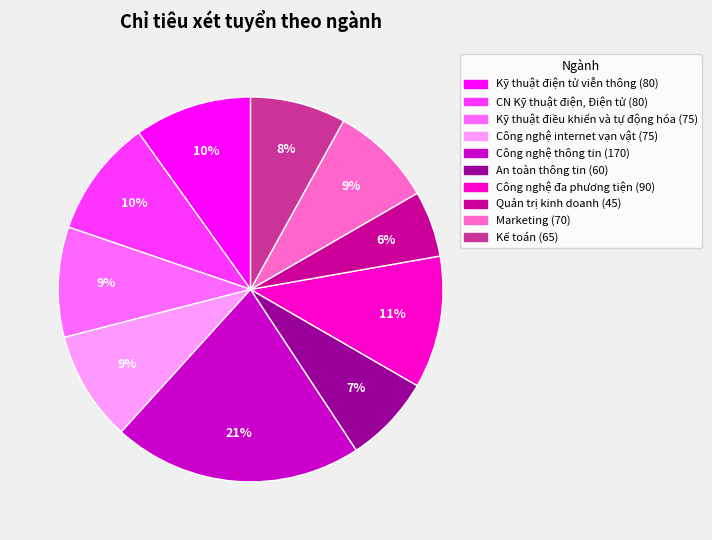

To the nearest percent, what portion does Marketing represent?

9%